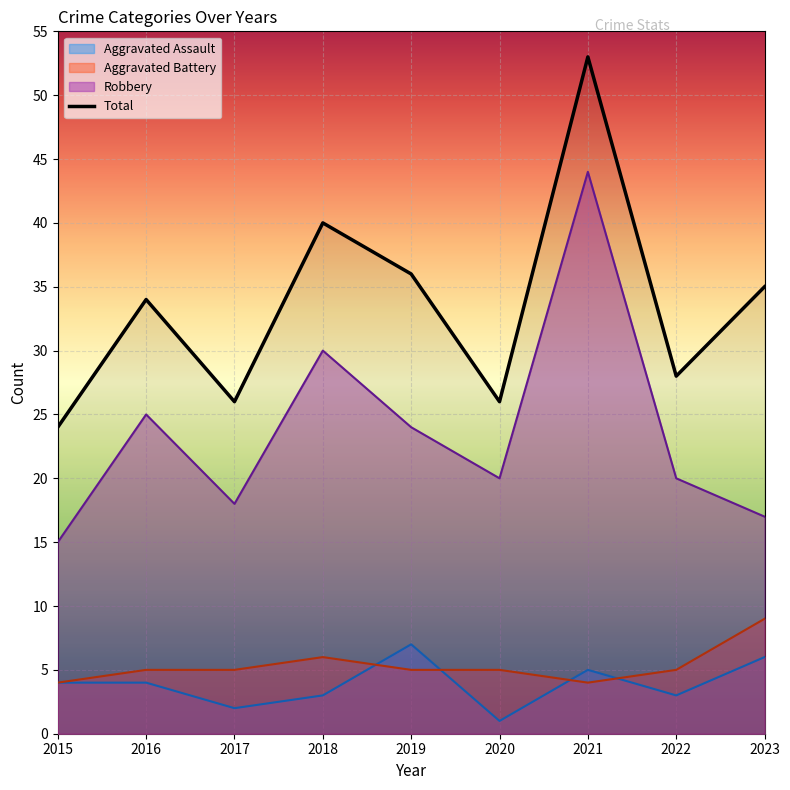

How many categories are shown in the chart?

9